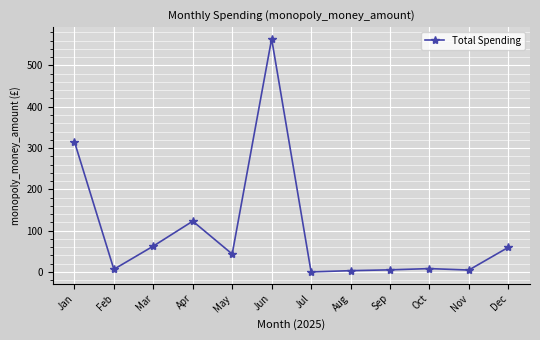

What is the difference between the maximum and minimum values?

564.5